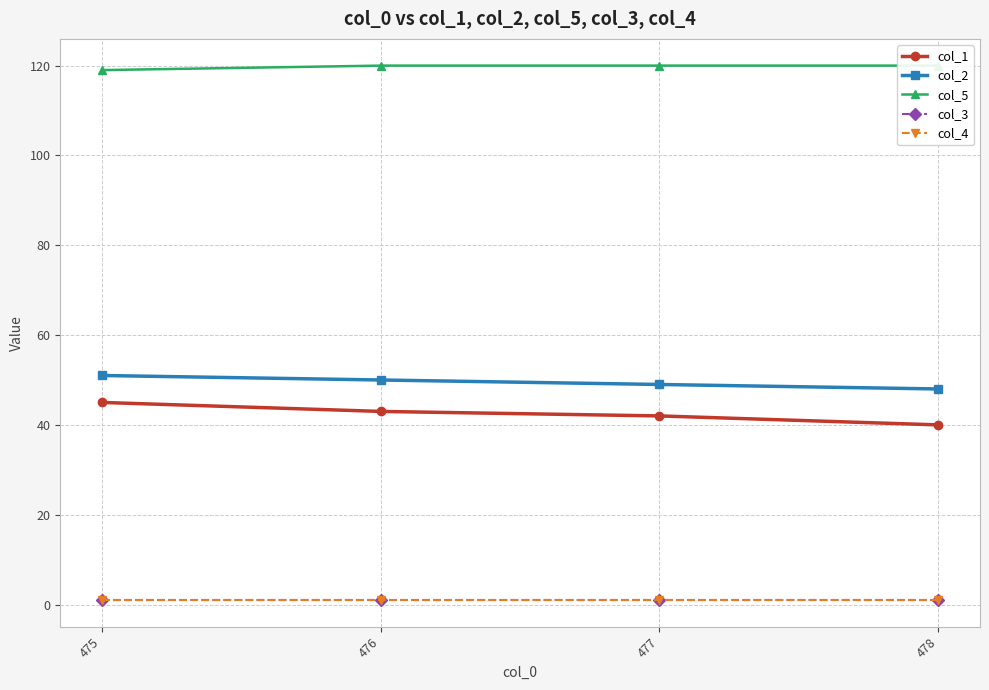

List the labels in order of col_5 value, largest first.

476, 477, 478, 475